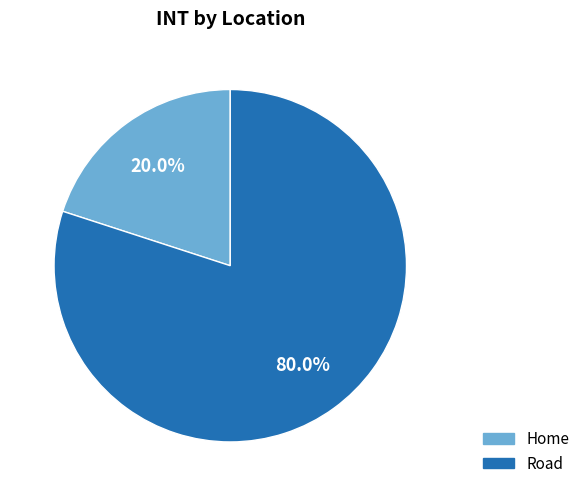

What portion of the pie excludes Road?

20.0%